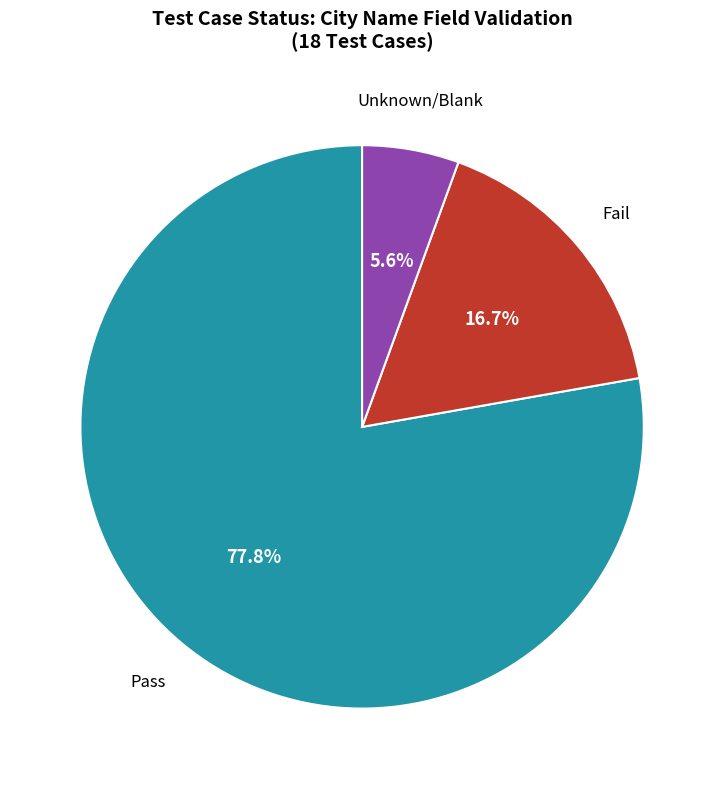

Is there any slice that represents more than half of the pie?

Yes